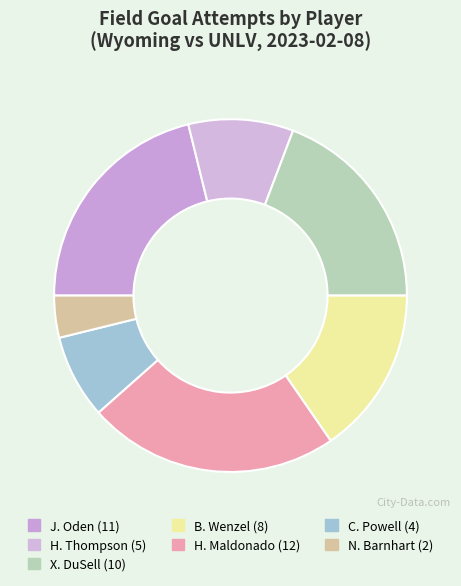

Which slice is the smallest?

N. Barnhart